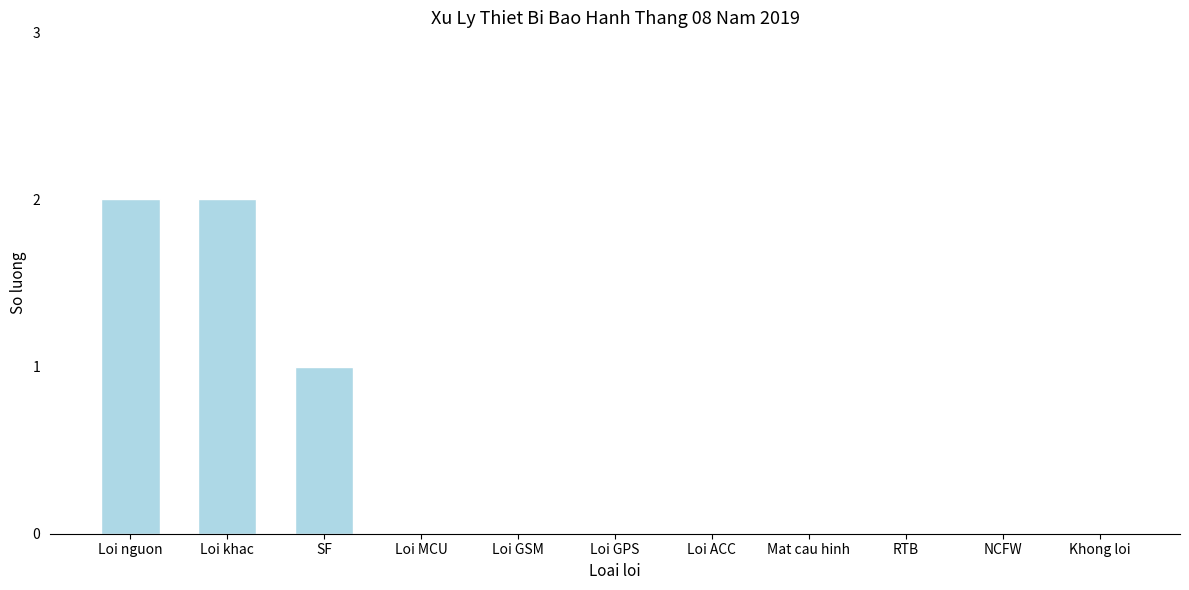

Reading left to right, extract all data points from this chart.

Loi nguon=2	Loi khac=2	SF=1	Loi MCU=0	Loi GSM=0	Loi GPS=0	Loi ACC=0	Mat cau hinh=0	RTB=0	NCFW=0	Khong loi=0